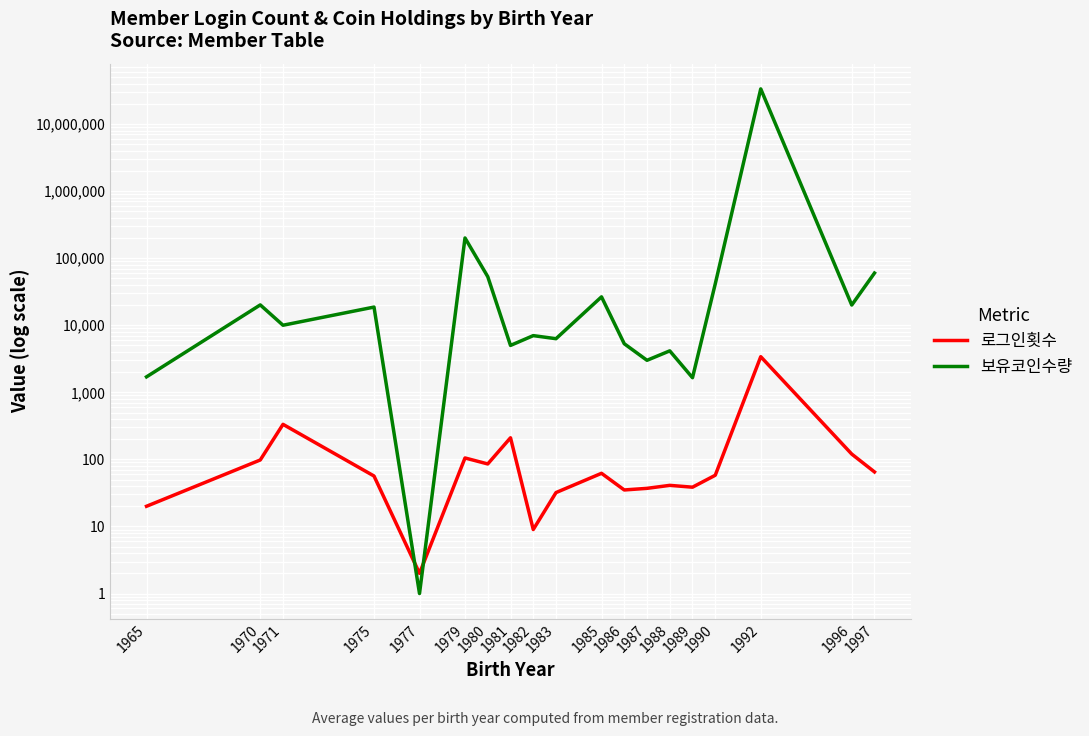

What are all the series names shown in the legend?

로그인횟수, 보유코인수량